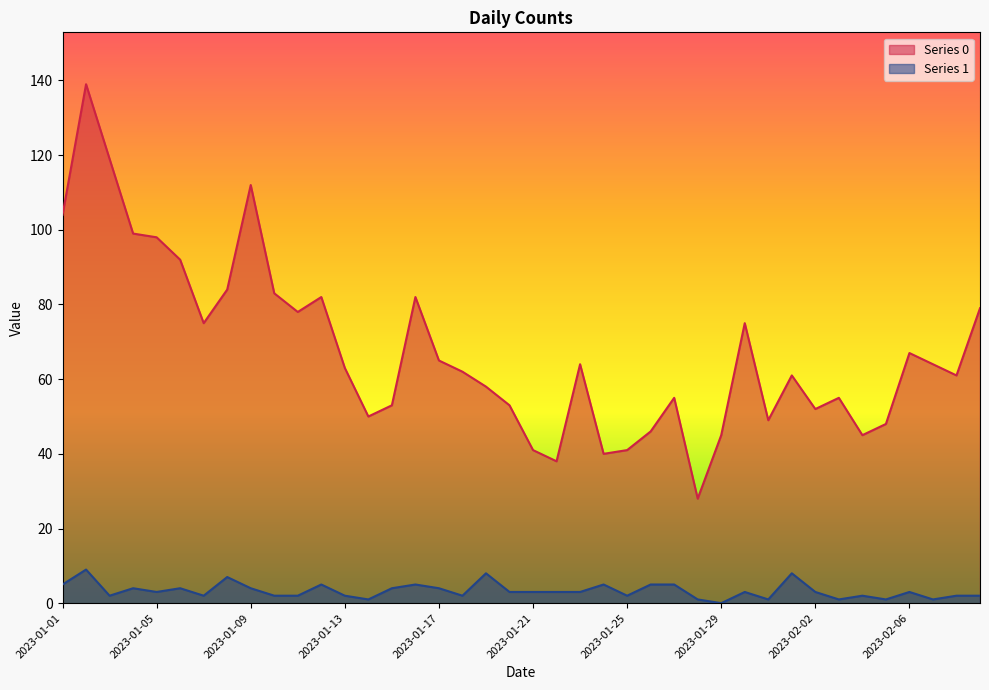

True or false: Series 1 and Series 0 intersect in this chart.

False